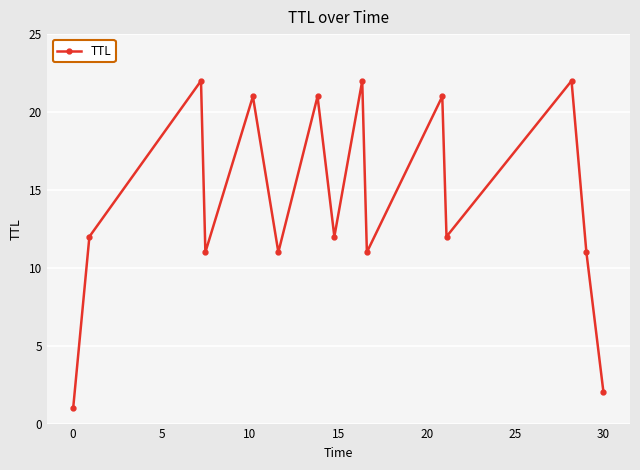

What is the maximum value shown in the chart?

22